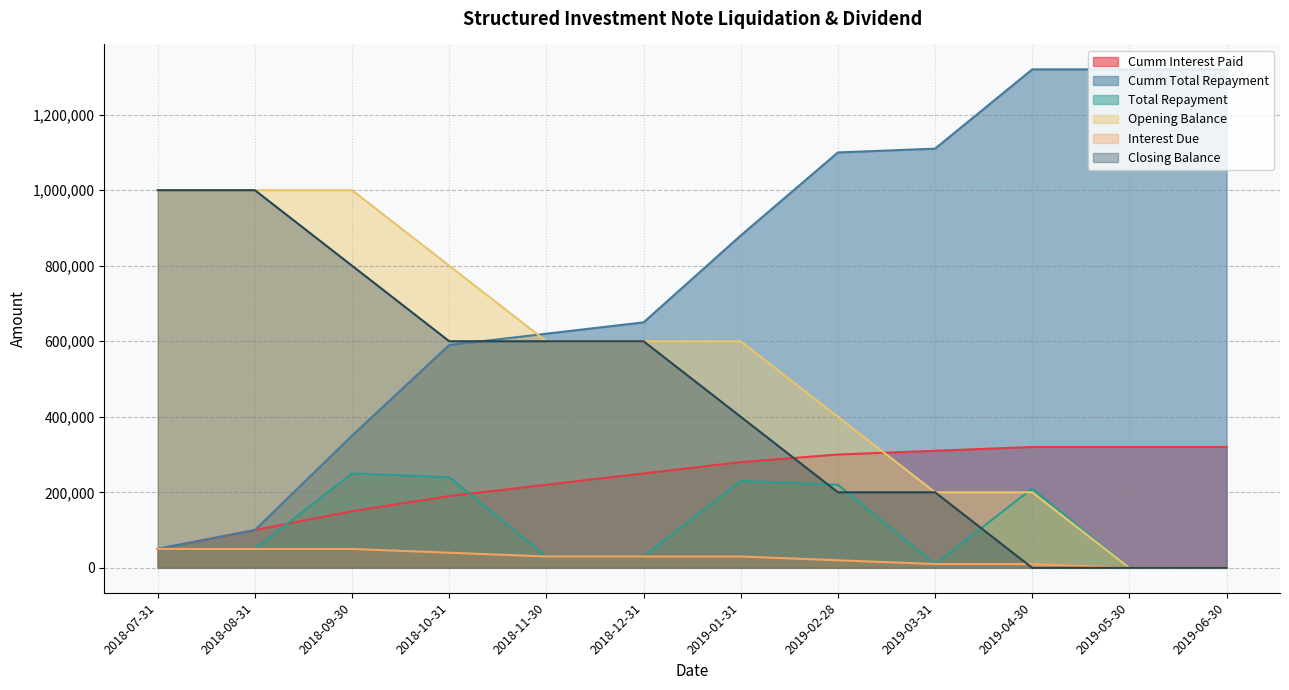

At which category is the sum across all series the highest?

2018-09-30